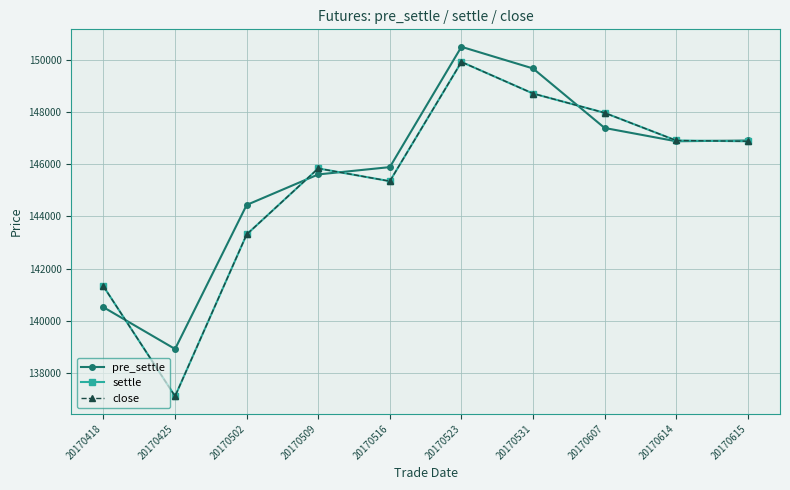

Is it true that settle equals 141320 at 20170418?

True